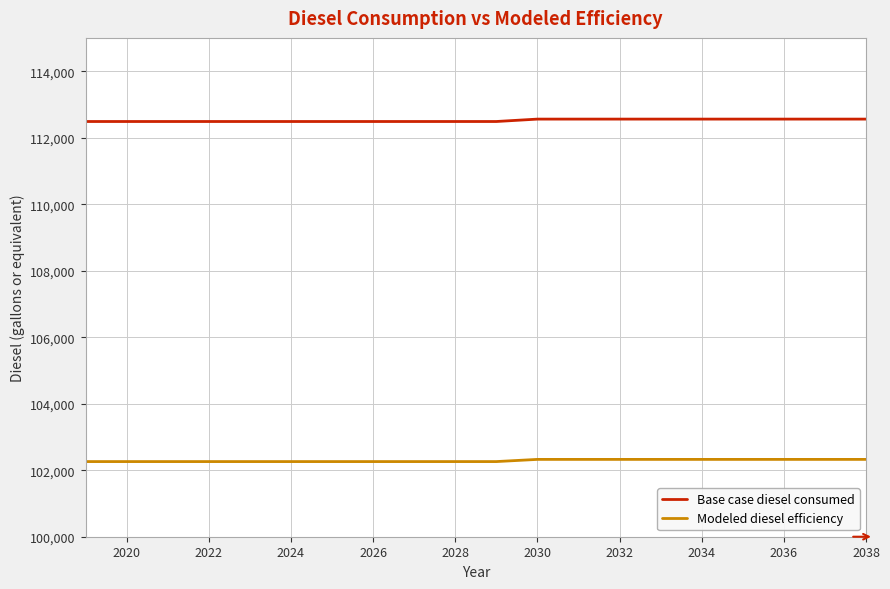

Which series has the largest total across all categories?

Base case diesel consumed